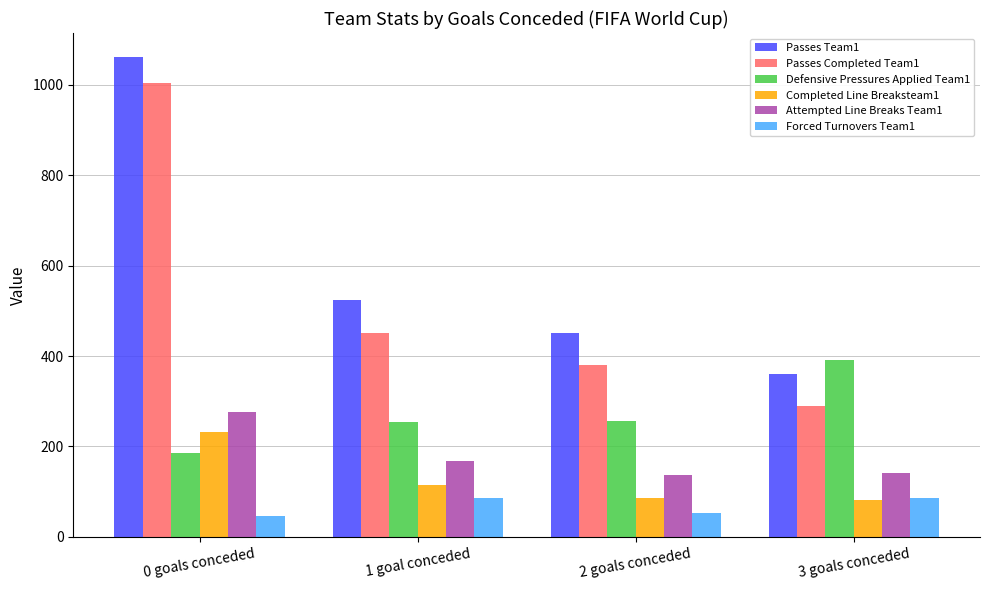

Where does the Attempted Line Breaks Team1 series first go above 168?

0 goals conceded